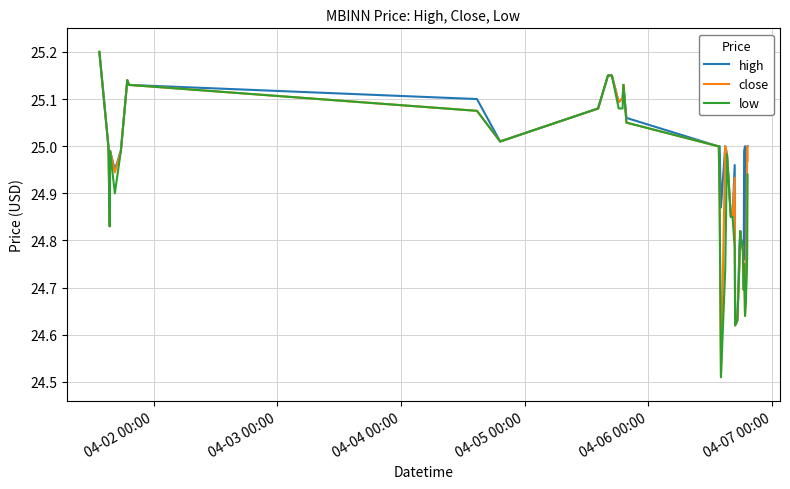

What is the maximum value shown in the chart?

25.2